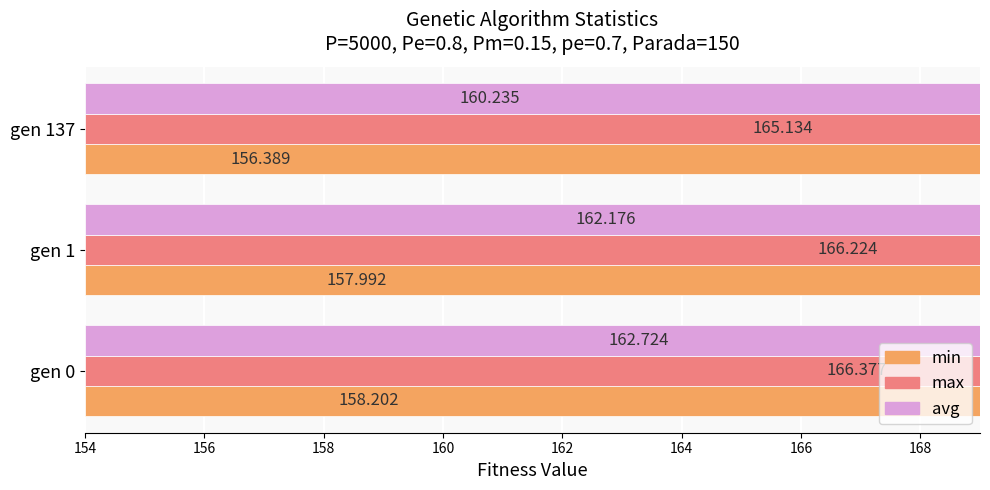

How many data points in avg are less than 162?

1